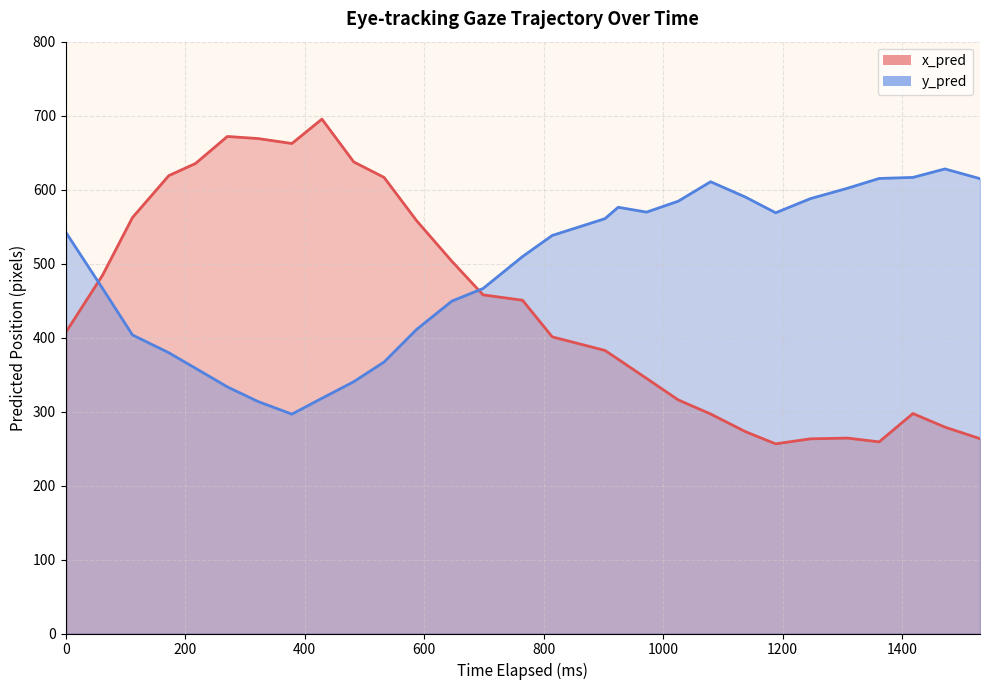

True or false: y_pred has a value of 403.6 at 600.

True